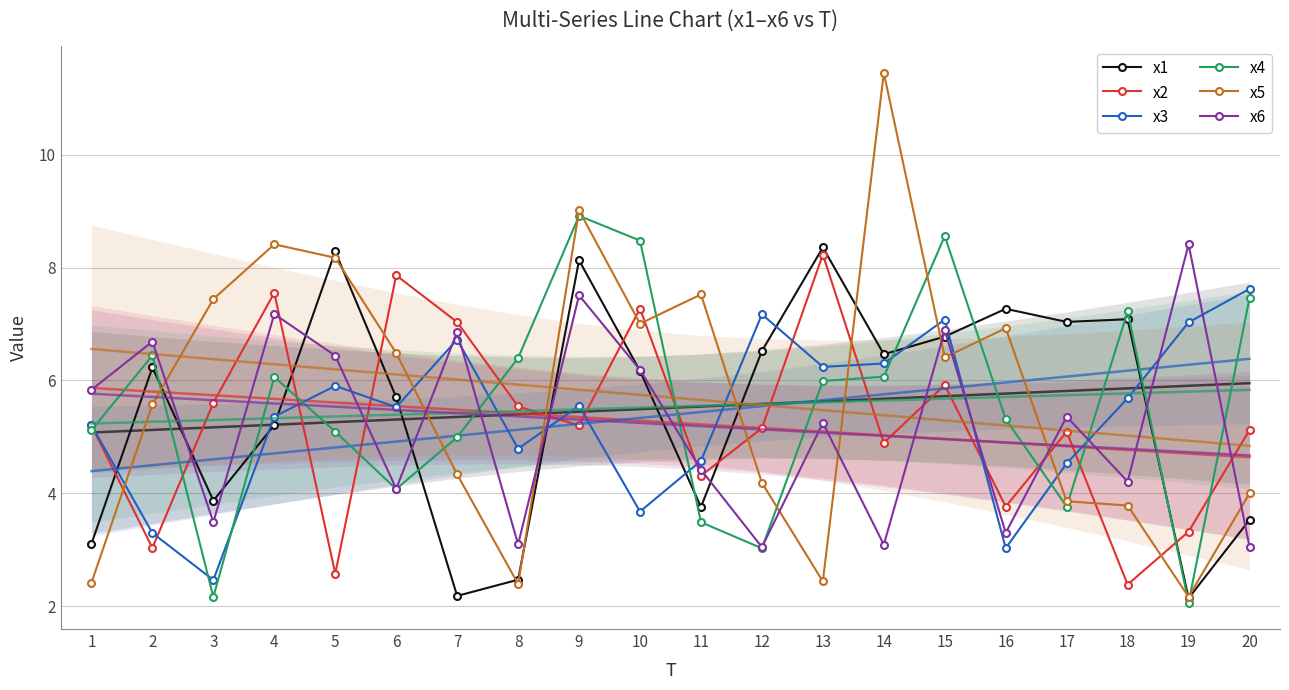

True or false: x6 has more than 1 points higher than both neighbors.

True